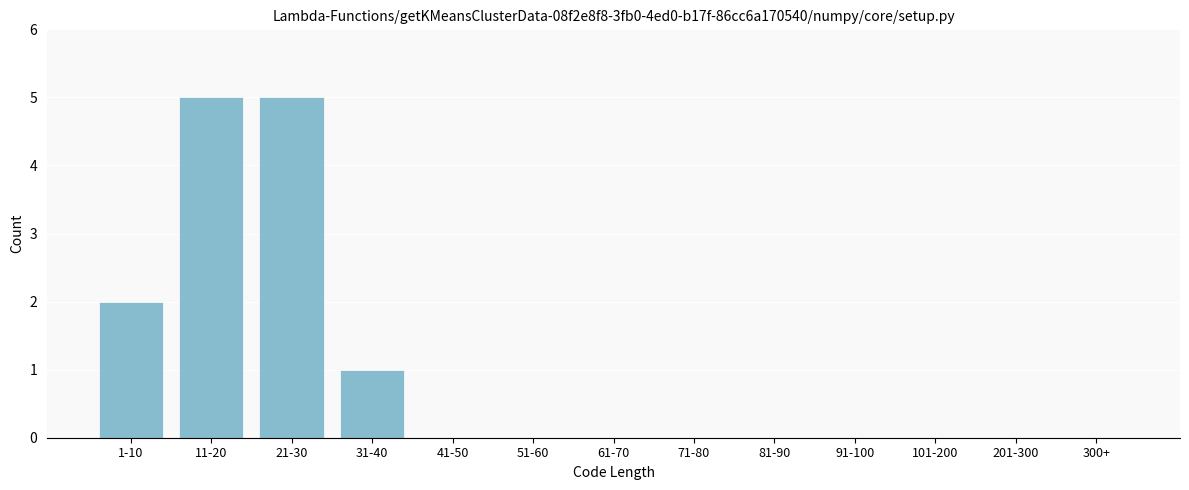

Reading right to left, extract all data points from this chart.

300+=0	201-300=0	101-200=0	91-100=0	81-90=0	71-80=0	61-70=0	51-60=0	41-50=0	31-40=1	21-30=5	11-20=5	1-10=2